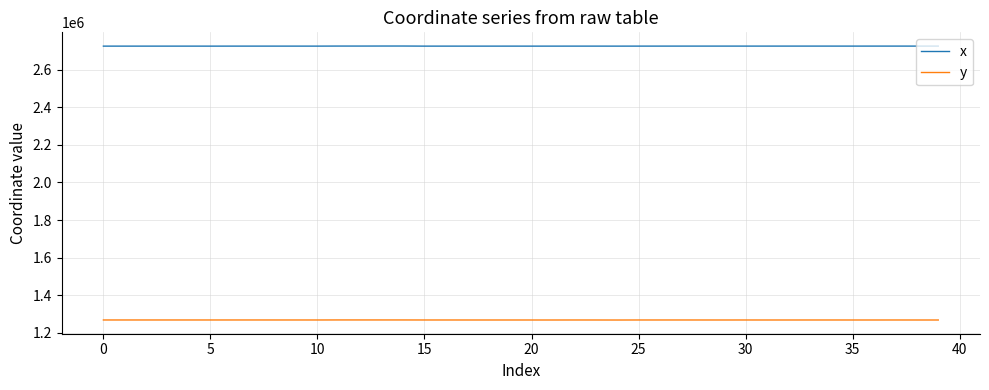

At how many categories does at least one series exceed 2405948?

40